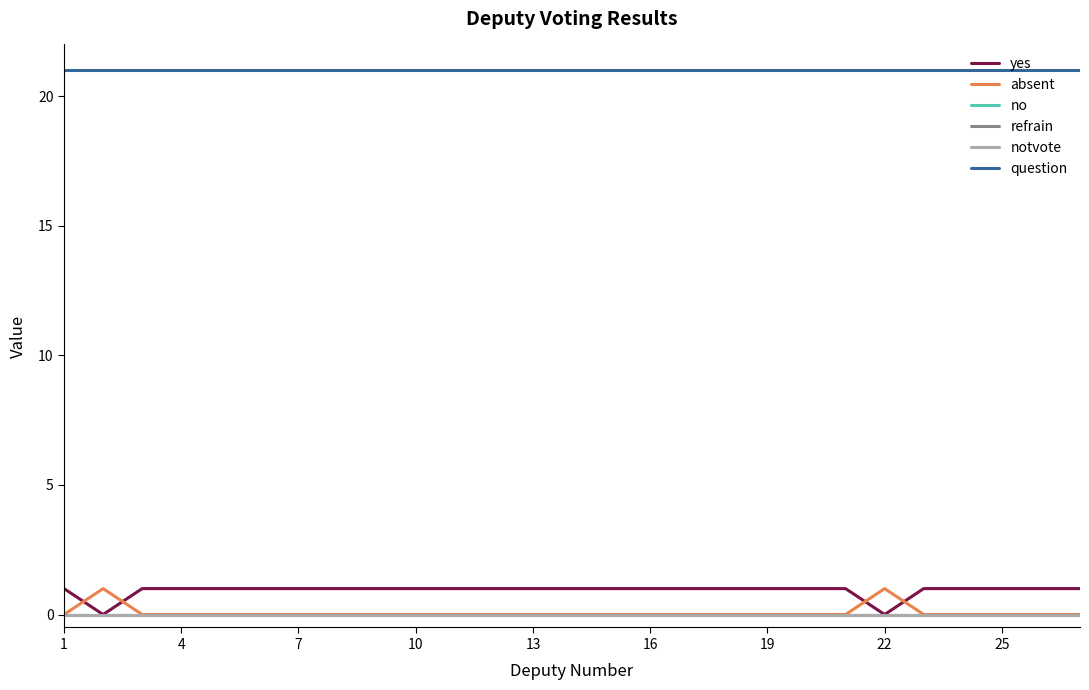

Does the chart display data point markers on the line(s)?

No